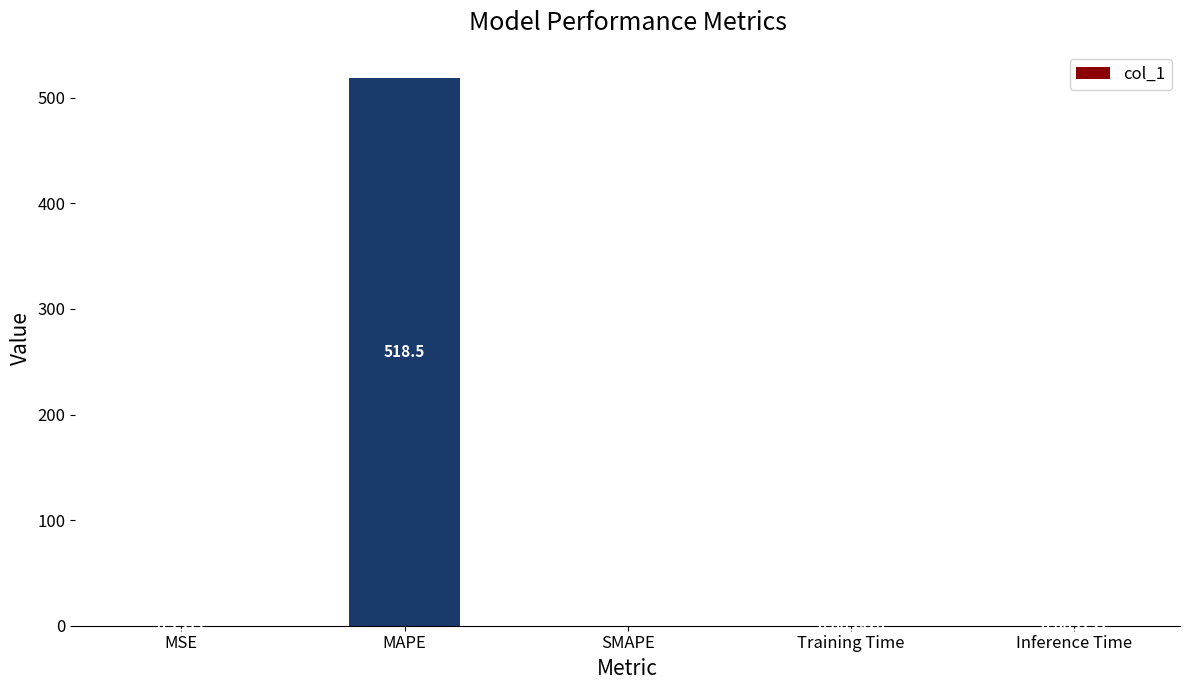

At which label is the value closest to 259?

MSE